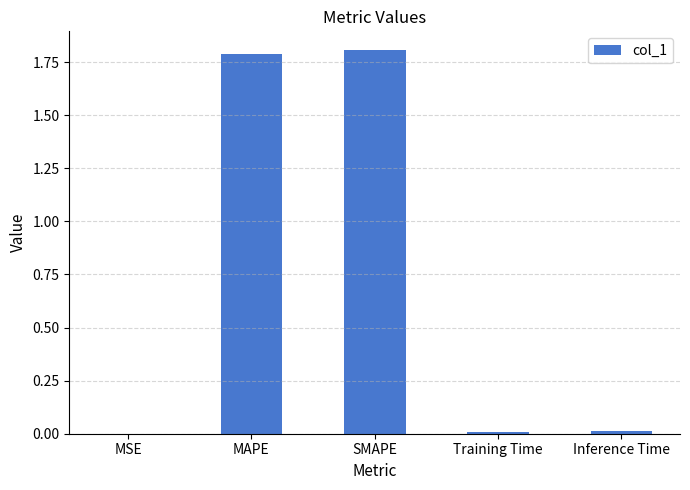

Which has a higher value, Training Time or SMAPE?

SMAPE